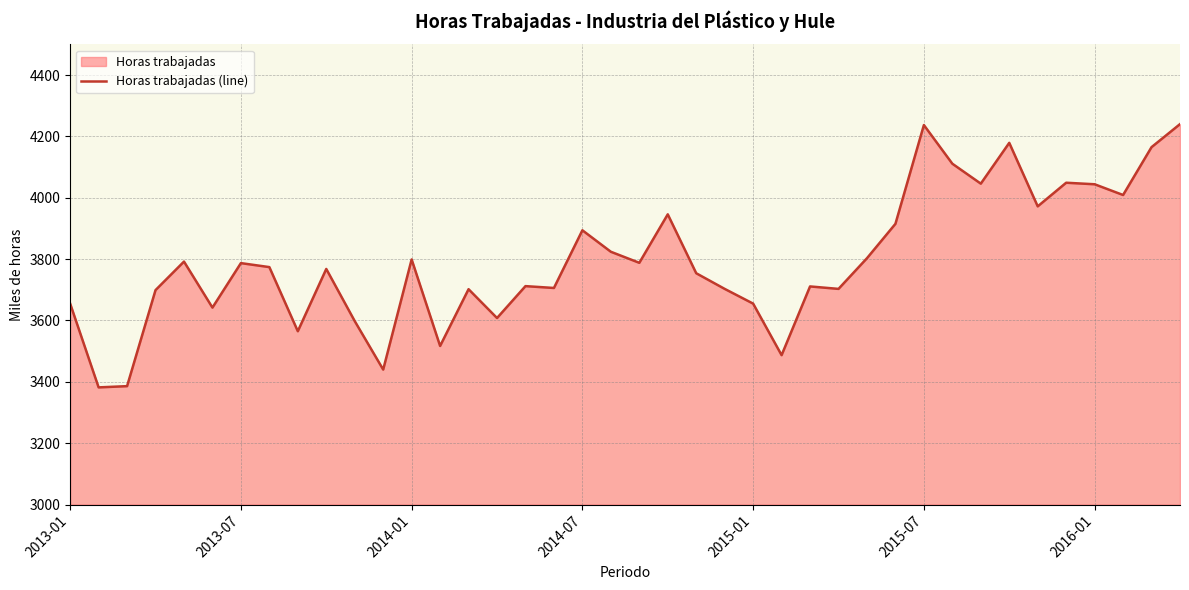

What is the minimum value shown in the chart?

3382